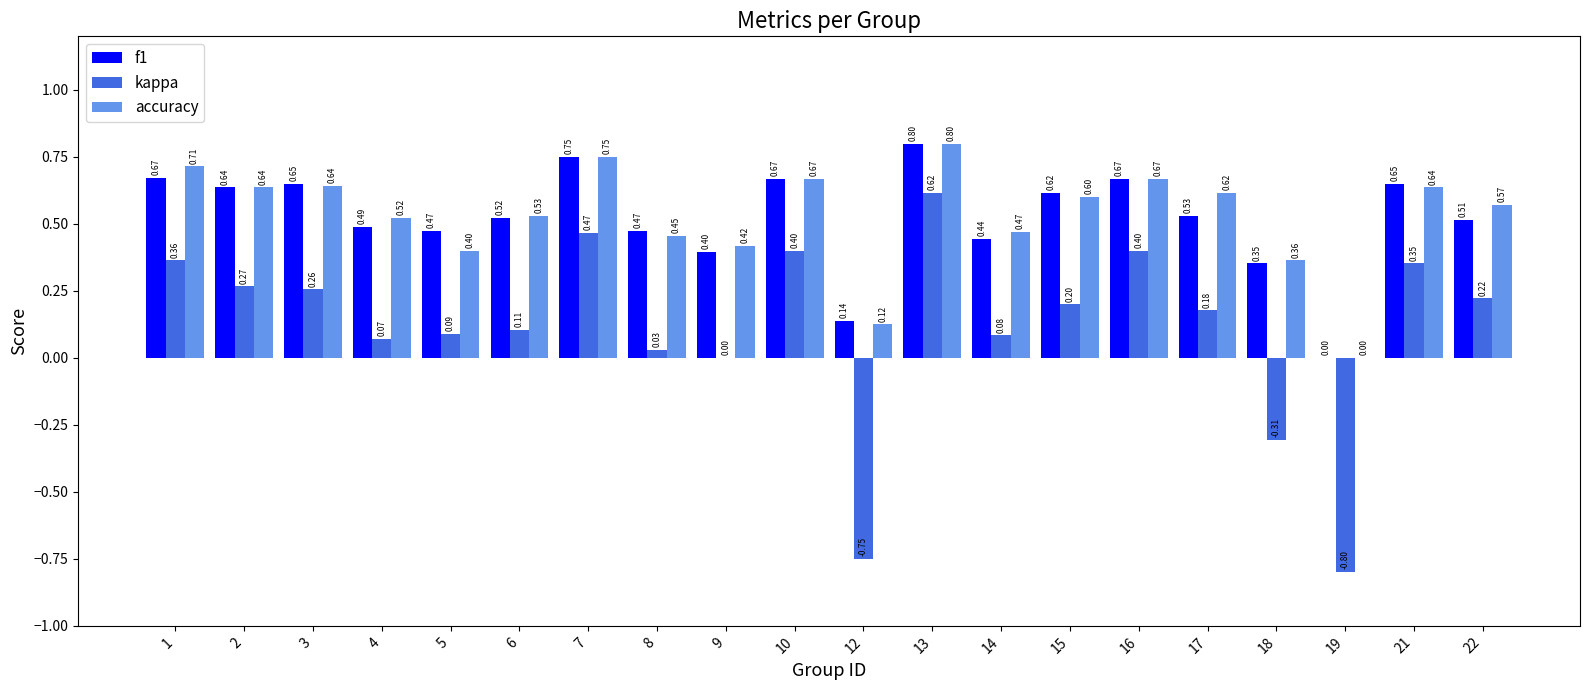

What is the sum of all f1 values?

10.4